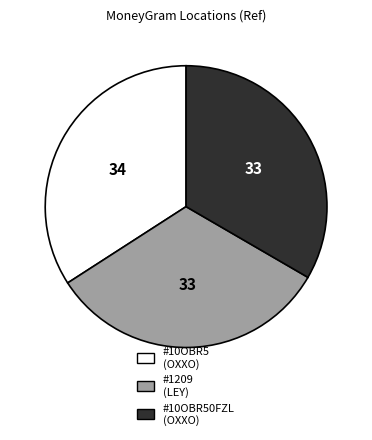

How many segments does this pie chart have?

3